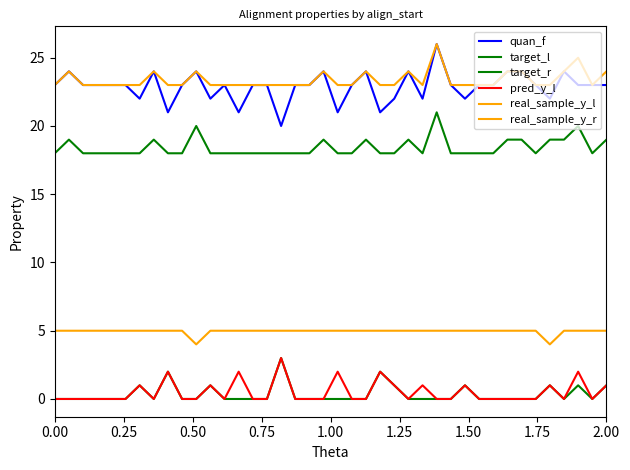

Does the chart have visible grid lines?

No